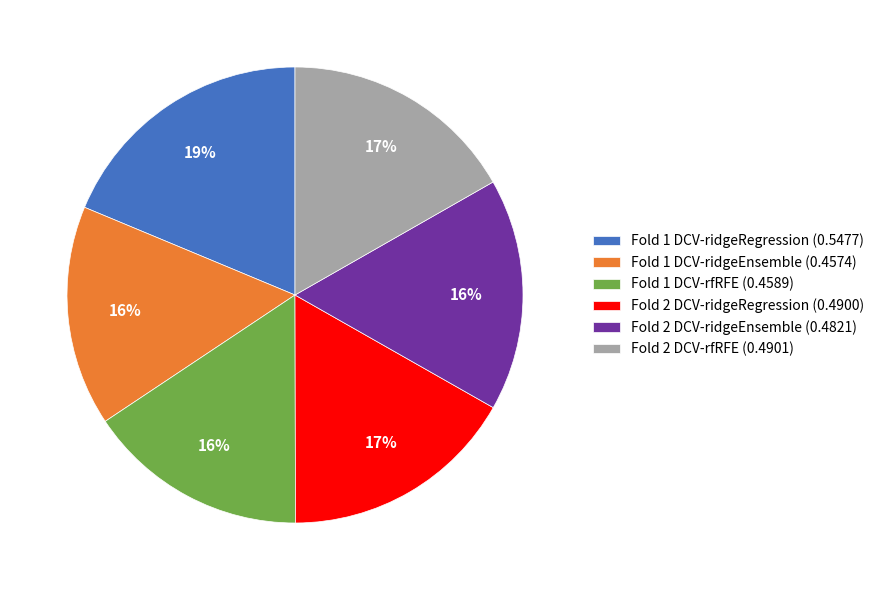

Is it true that Fold 1 DCV-rfRFE is 1% of the pie?

False